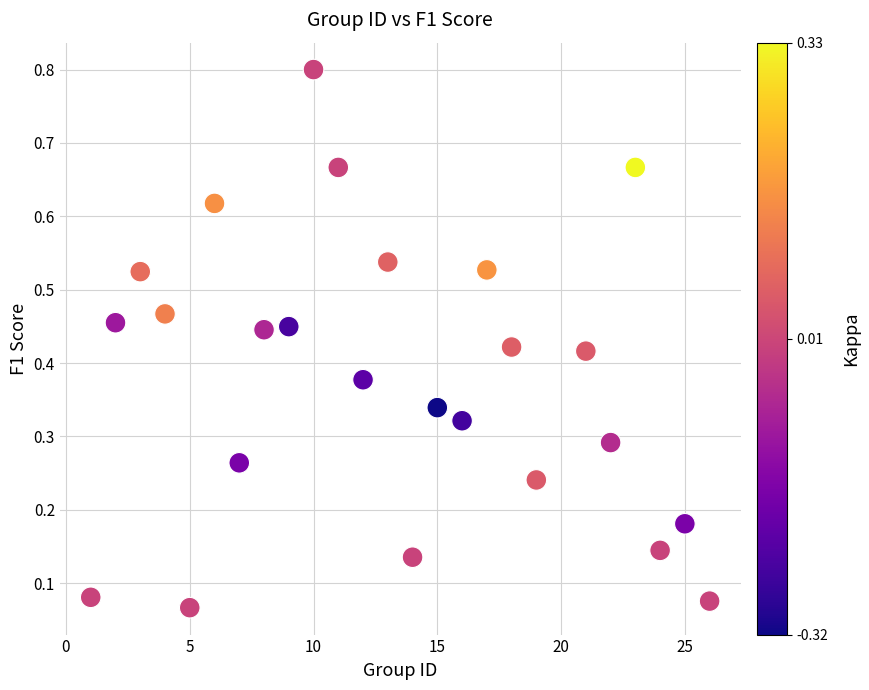

What is the range of X values (max minus min)?

25.0